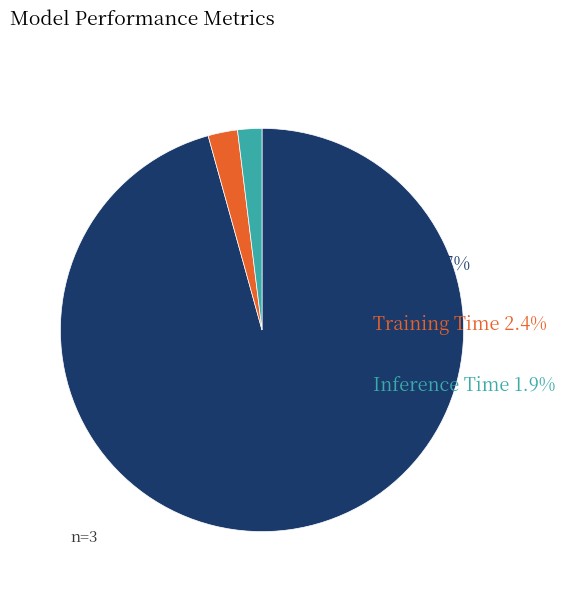

Does any single category account for the majority?

Yes